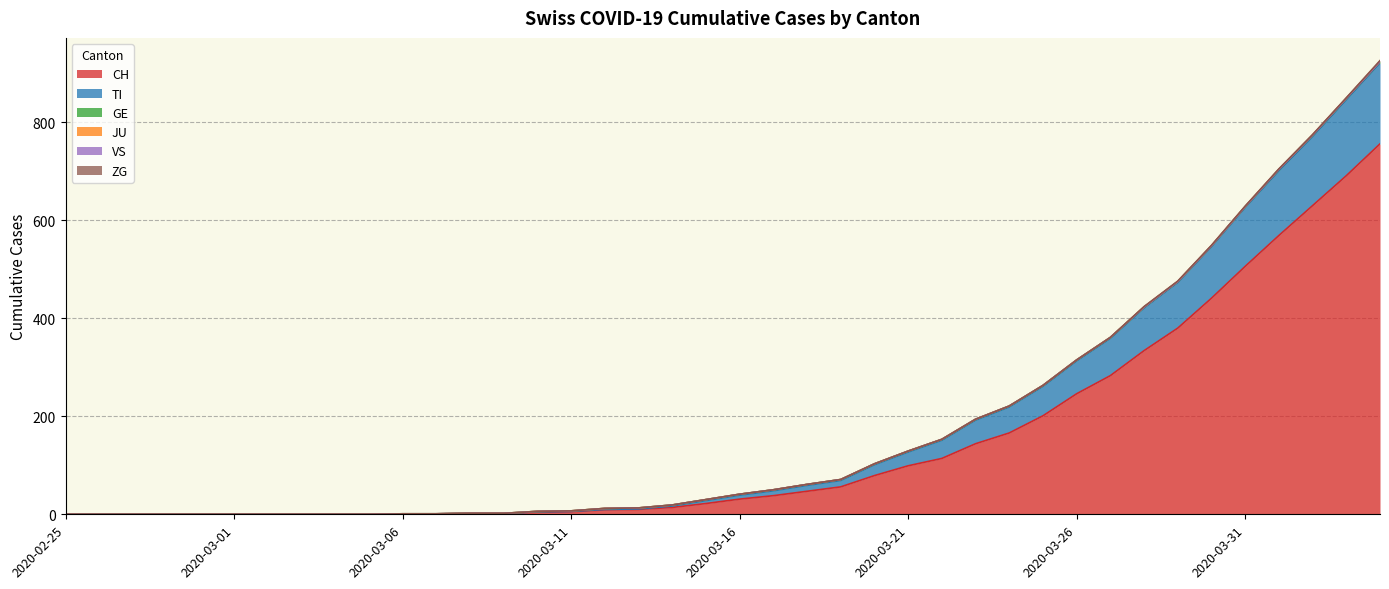

Rank the series by their maximum value, from highest to lowest.

CH, TI, GE, ZG, JU, VS